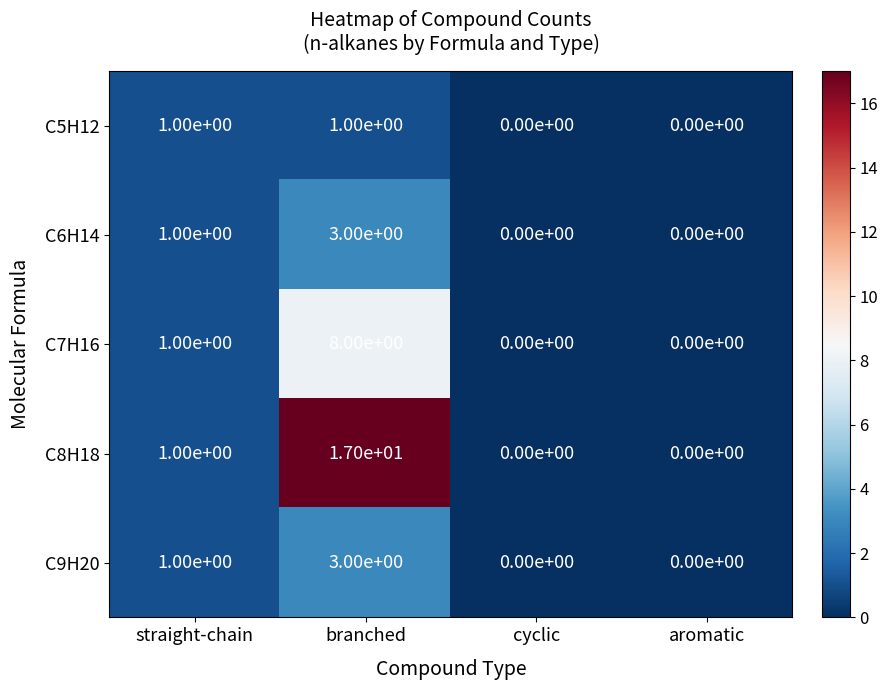

Reading right to left, extract all data points from this chart.

C5H12: aromatic=0	cyclic=0	branched=1	straight-chain=1
C6H14: aromatic=0	cyclic=0	branched=3	straight-chain=1
C7H16: aromatic=0	cyclic=0	branched=8	straight-chain=1
C8H18: aromatic=0	cyclic=0	branched=17	straight-chain=1
C9H20: aromatic=0	cyclic=0	branched=3	straight-chain=1